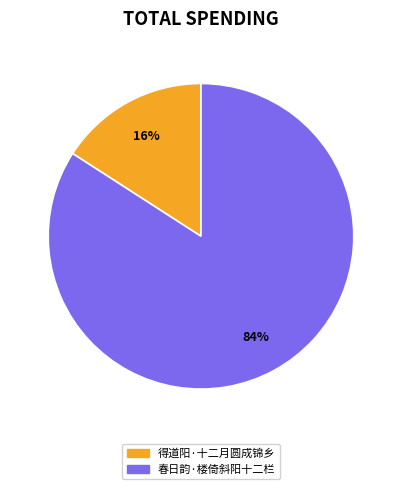

Which category has the biggest portion of the pie?

春日韵·楼倚斜阳十二栏